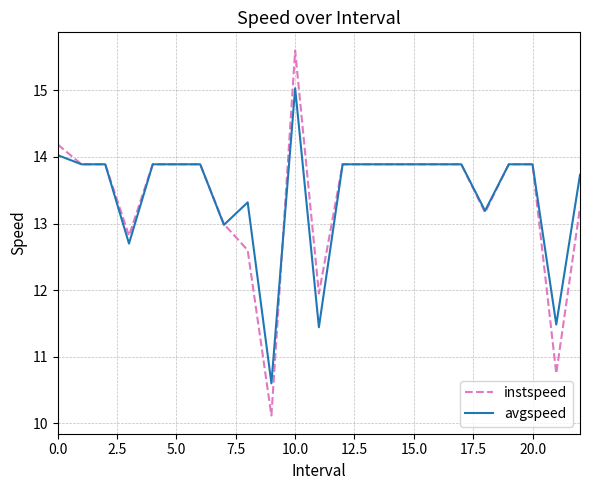

What is the minimum value for avgspeed?

10.6